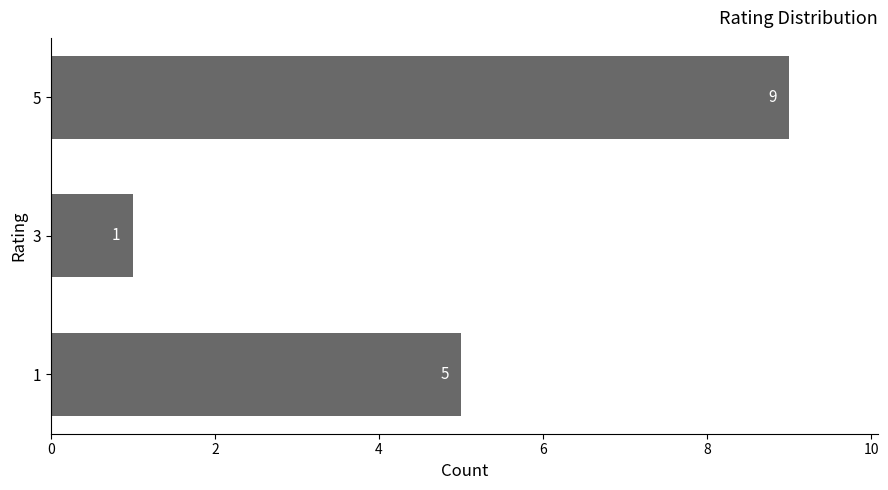

Does the chart contain stacked bars?

No